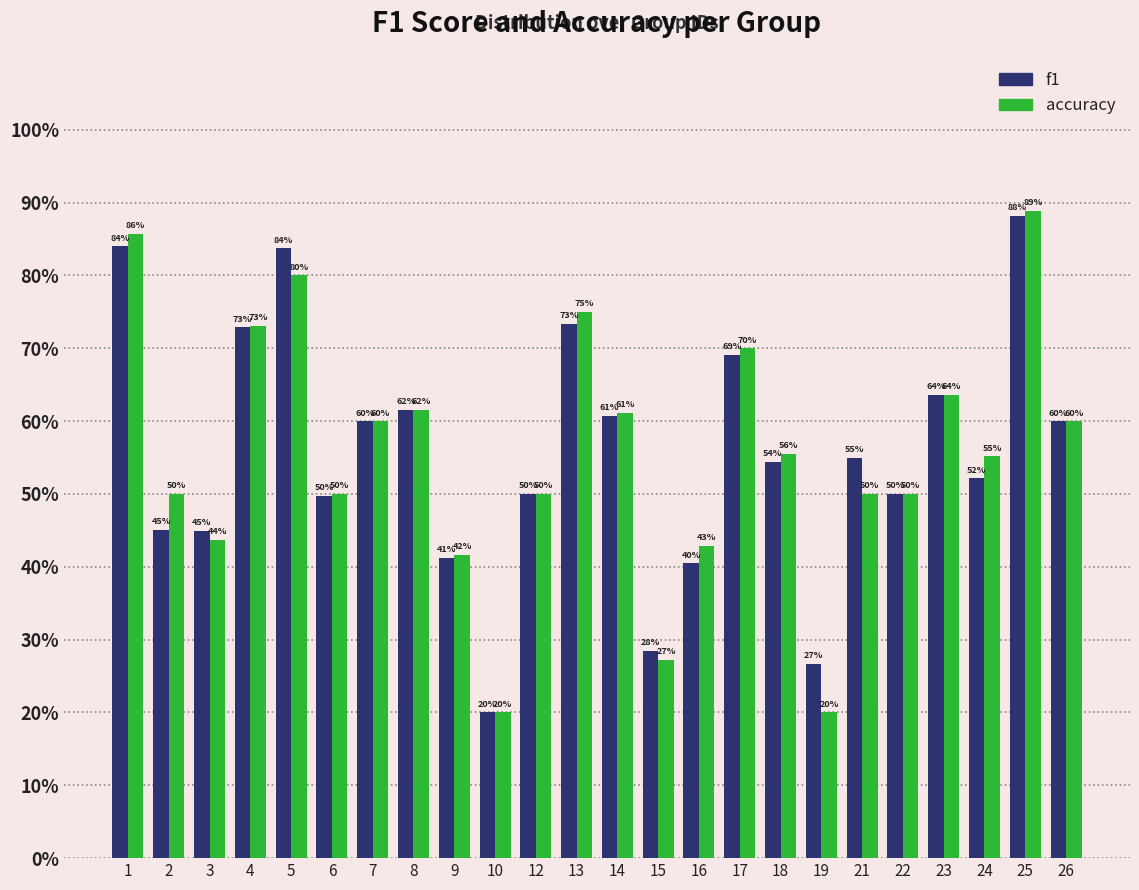

What are all the series names shown in the legend?

f1, accuracy